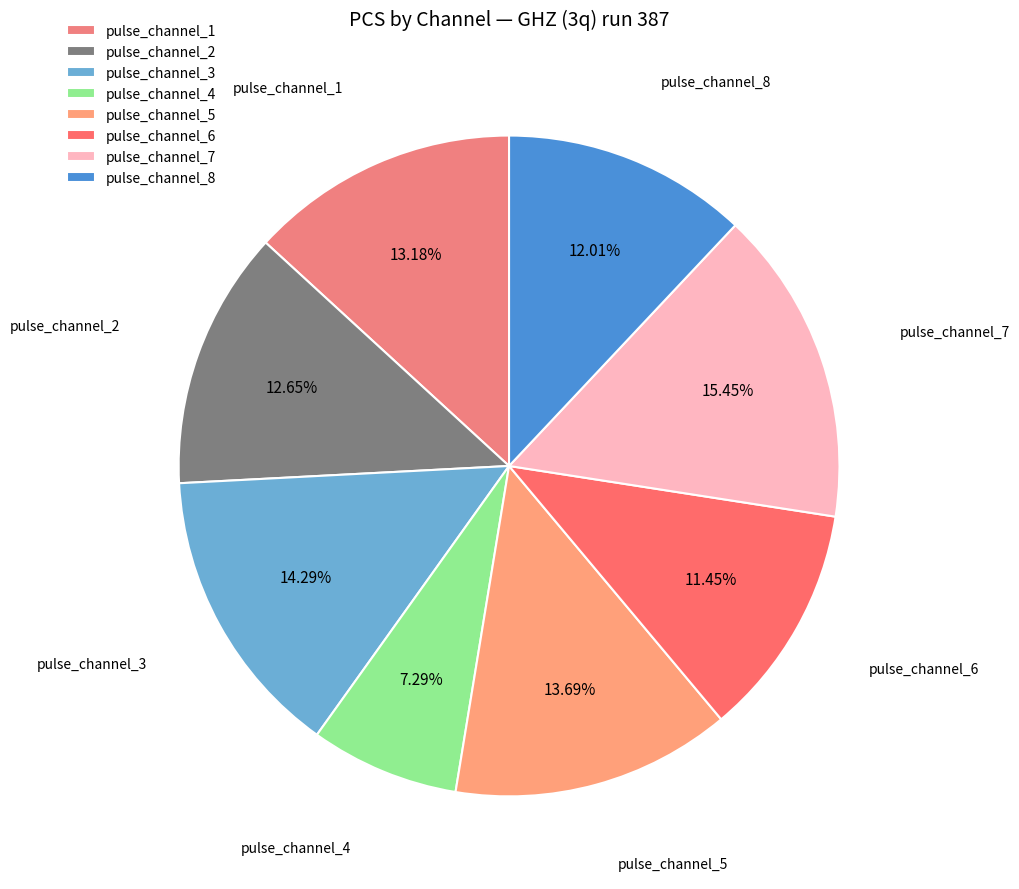

Do pulse_channel_2 and pulse_channel_5 together represent more than half of the pie?

No